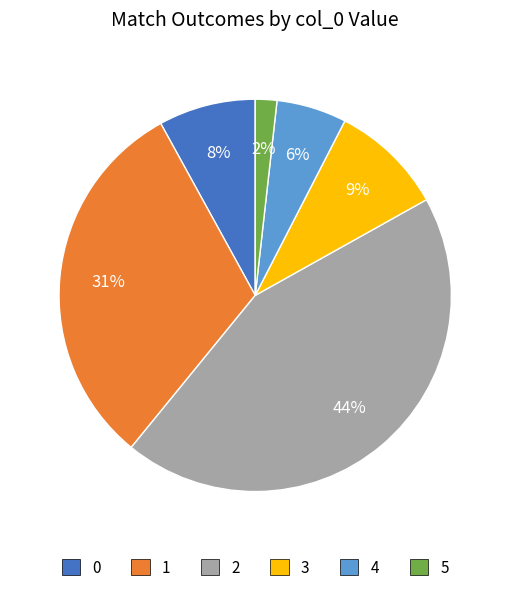

Which slice is the largest?

2